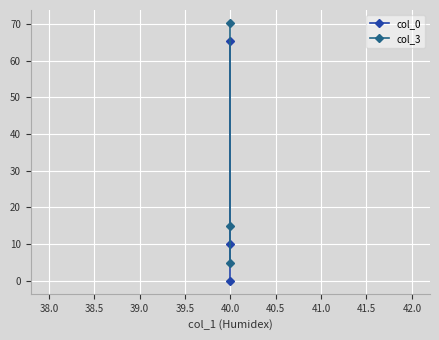

What is the average value of the col_0 series?

25.1